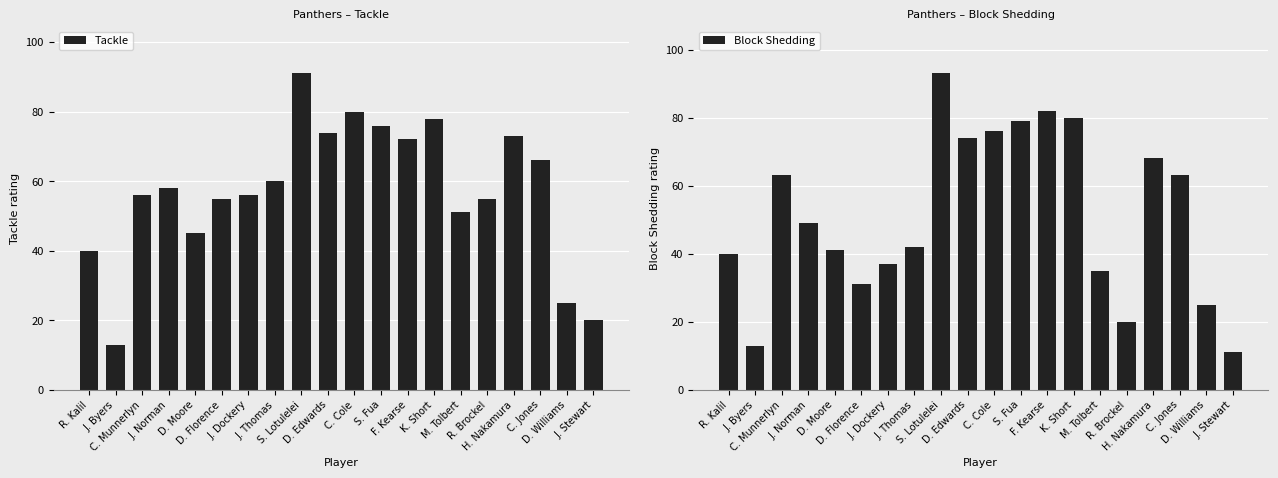

The value of Block Shedding at S. Lotulelei is 93. True or false?

True